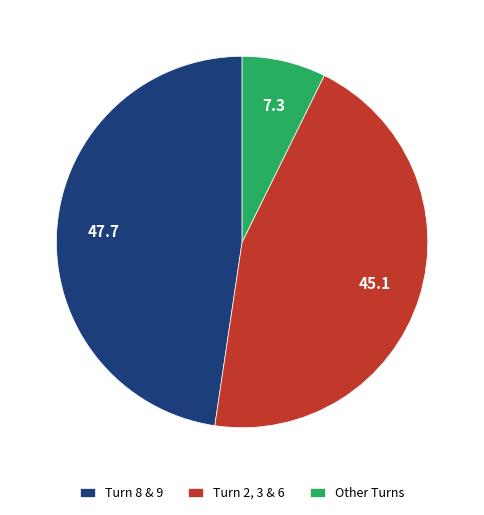

Approximately how many times larger is the value at Turn 2, 3 & 6 compared to Turn 8 & 9?

0.9